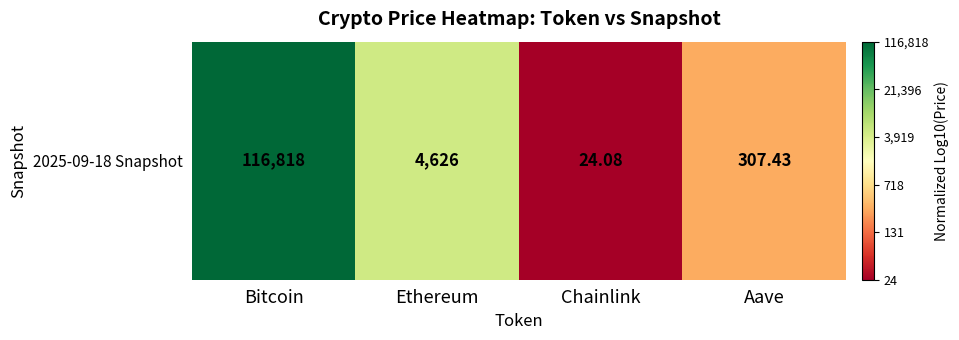

What is the difference between the second highest and minimum values?

0.6